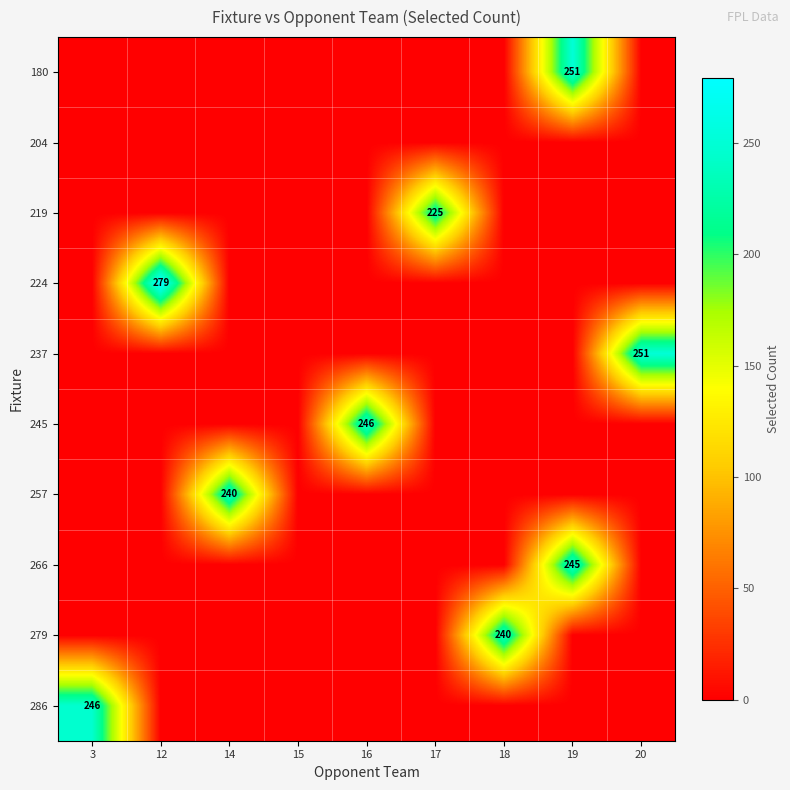

The 245 series shows 246 at 16. True or false?

True